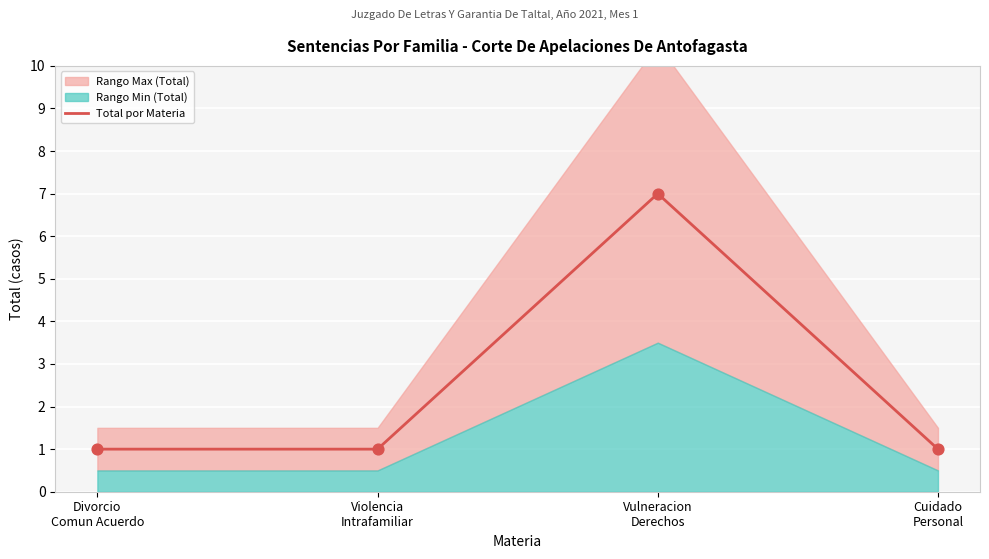

What is the ratio of the value at Vulneracion
Derechos to the value at Divorcio
Comun Acuerdo?

7.0